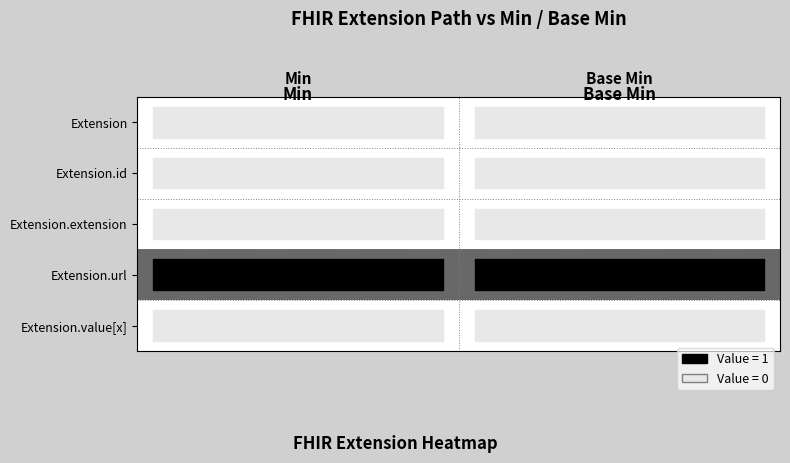

Reading left to right, what are all the values shown in this chart?

Extension: Min=0	Base Min=0
Extension.id: Min=0	Base Min=0
Extension.extension: Min=0	Base Min=0
Extension.url: Min=1	Base Min=1
Extension.value[x]: Min=0	Base Min=0